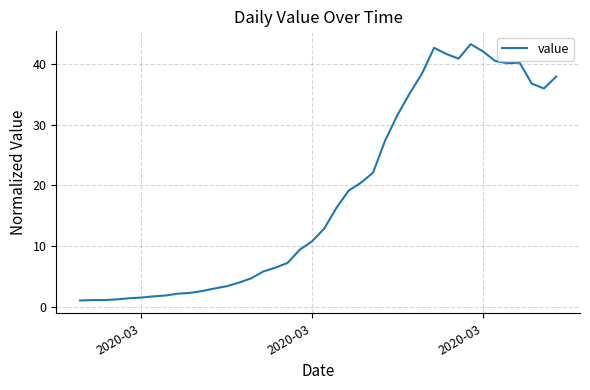

What is the difference between the maximum and minimum values?

42.3